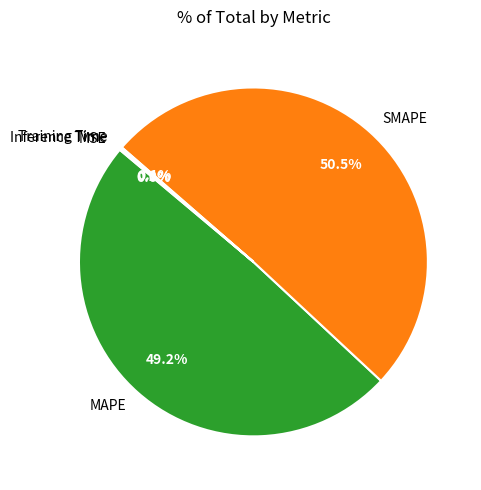

Which slice is the largest?

SMAPE